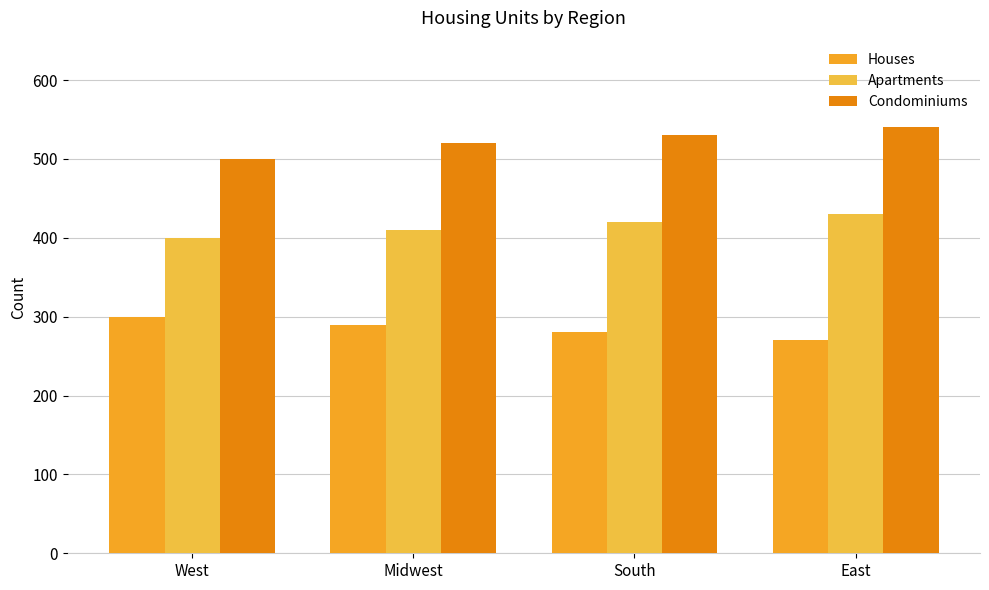

Reading left to right, extract all data points from this chart.

Houses: 300	290	280	270
Apartments: 400	410	420	430
Condominiums: 500	520	530	540